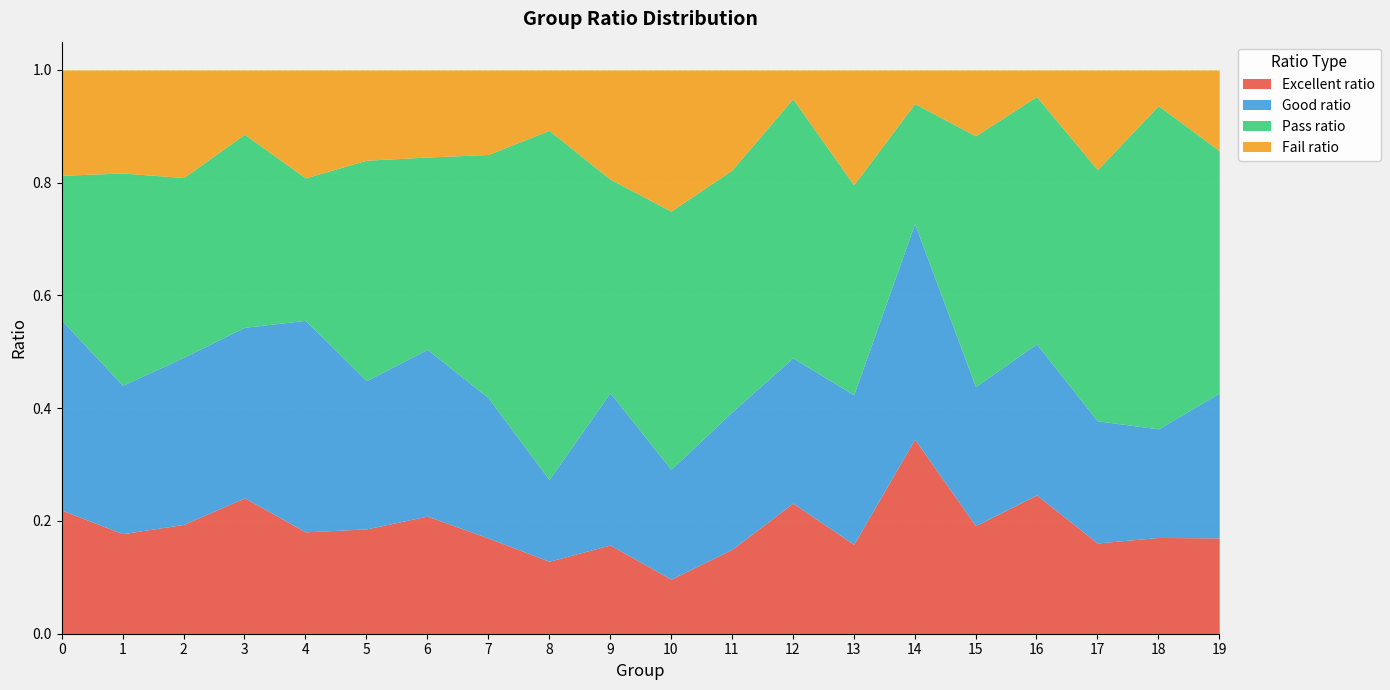

At how many categories does at least one series exceed 0?

20